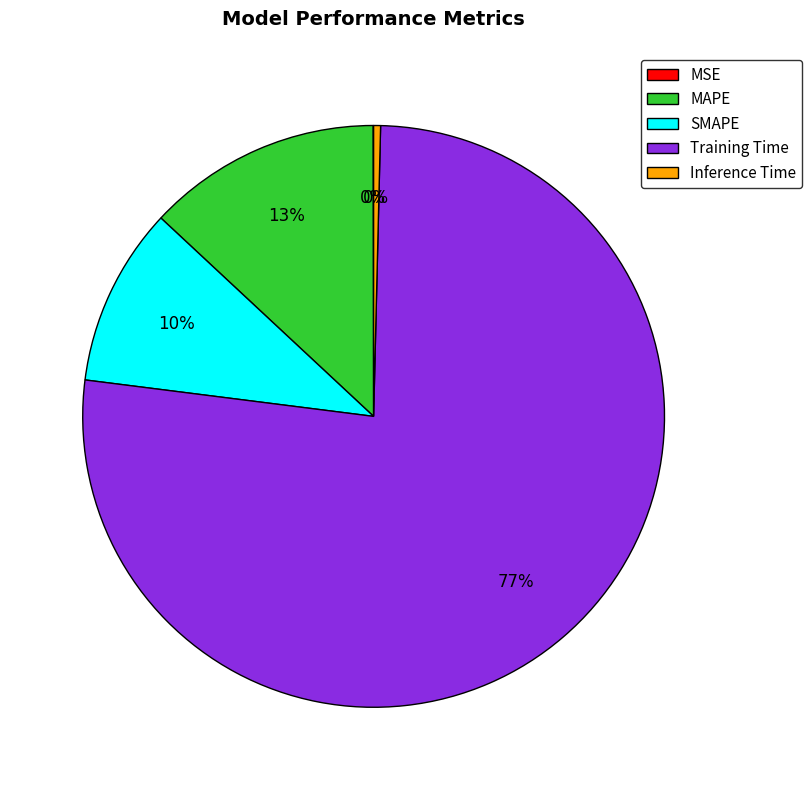

To the nearest percent, what is the difference between the largest and smallest slice percentages?

77%